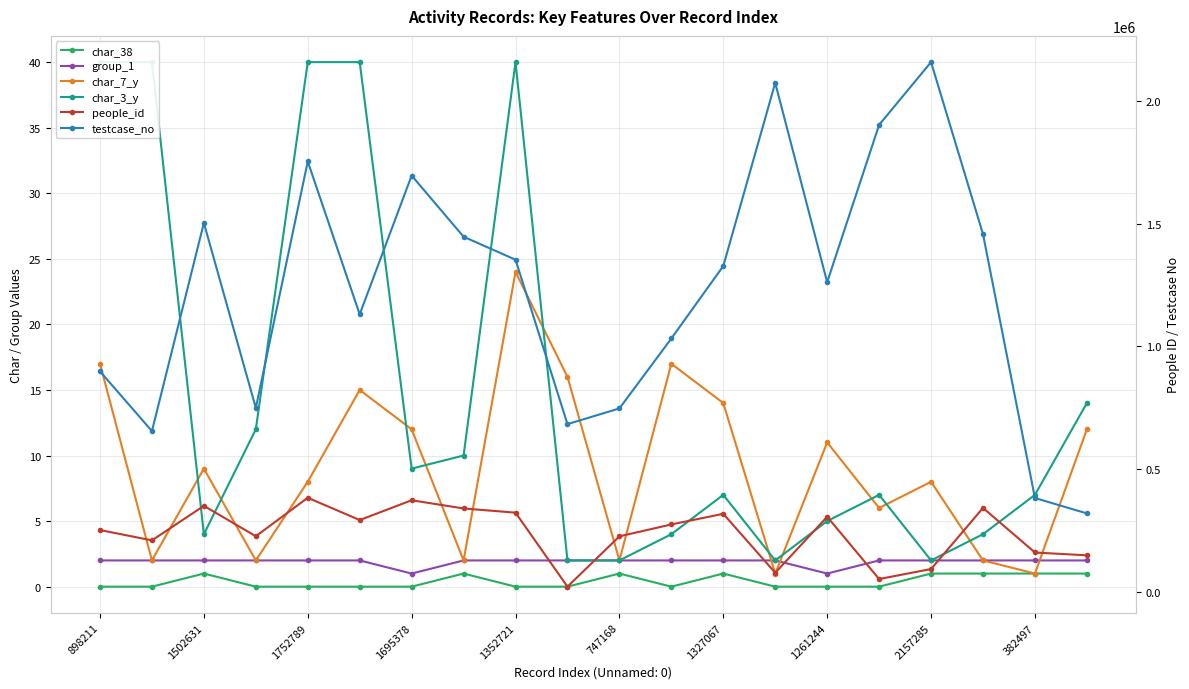

The value of char_7_y at 1261244 is 1. True or false?

False